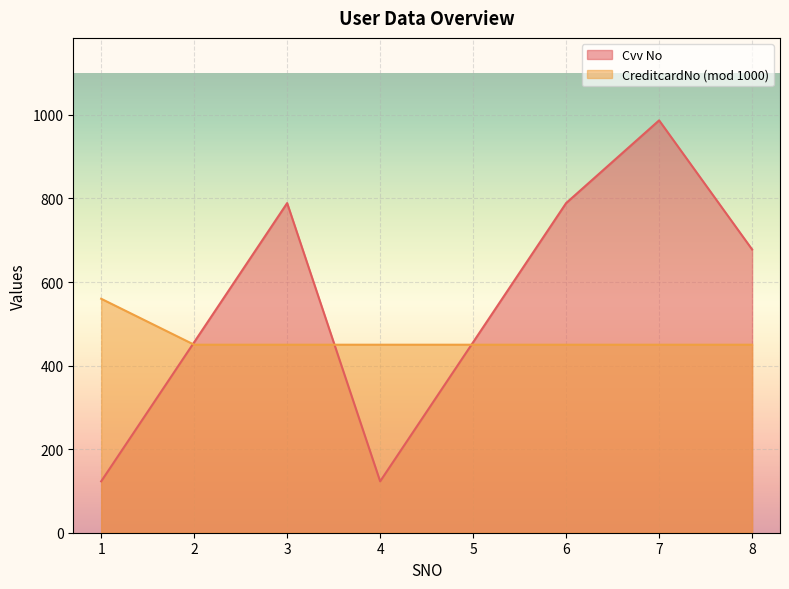

What is the difference between the second highest and second lowest values in the Cvv No series?

666